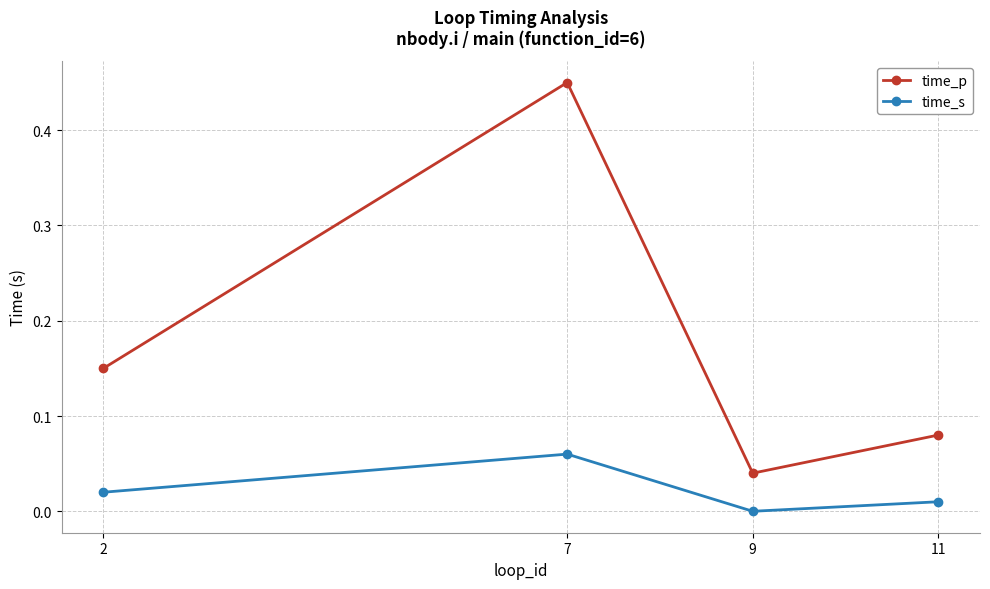

What is the spread (max minus min) of values at 7?

0.4